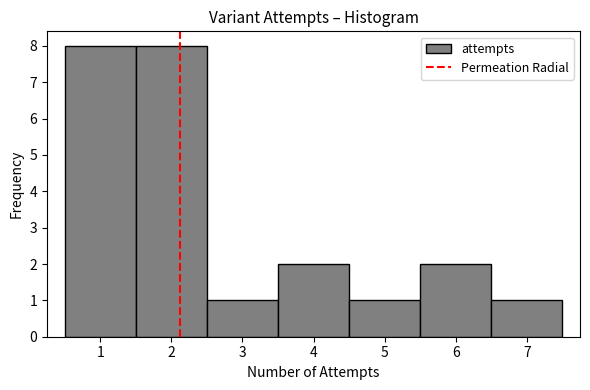

Reading left to right, list every bar in this chart as the range it spans on the x-axis followed by its height. The values are not printed on the chart, so give them approximately, as read against the axis.

0.5 to 1.5: 8
1.5 to 2.5: 8
2.5 to 3.5: 1
3.5 to 4.5: 2
4.5 to 5.5: 1
5.5 to 6.5: 2
6.5 to 7.5: 1